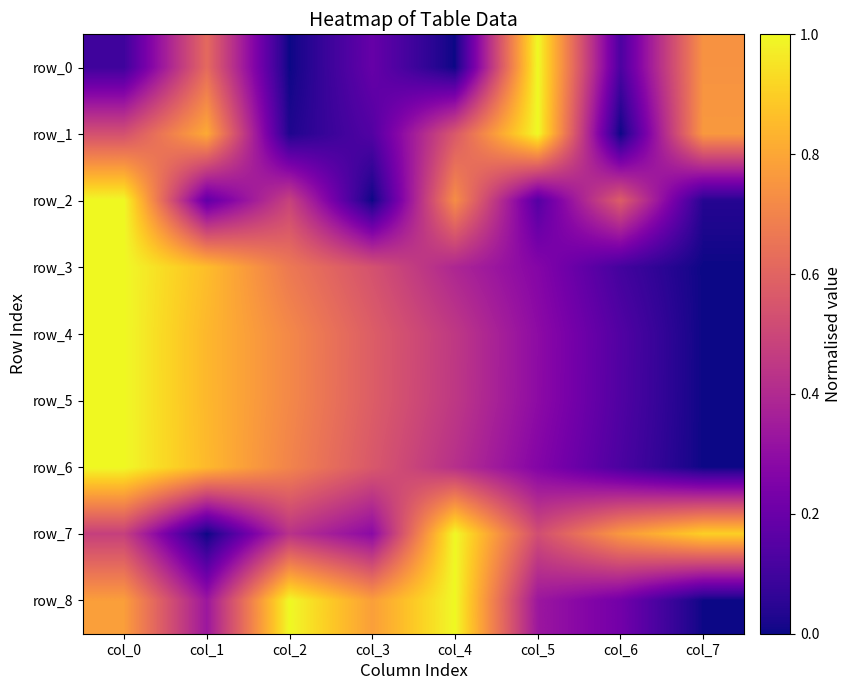

How many positive values does the row_8 series have?

7